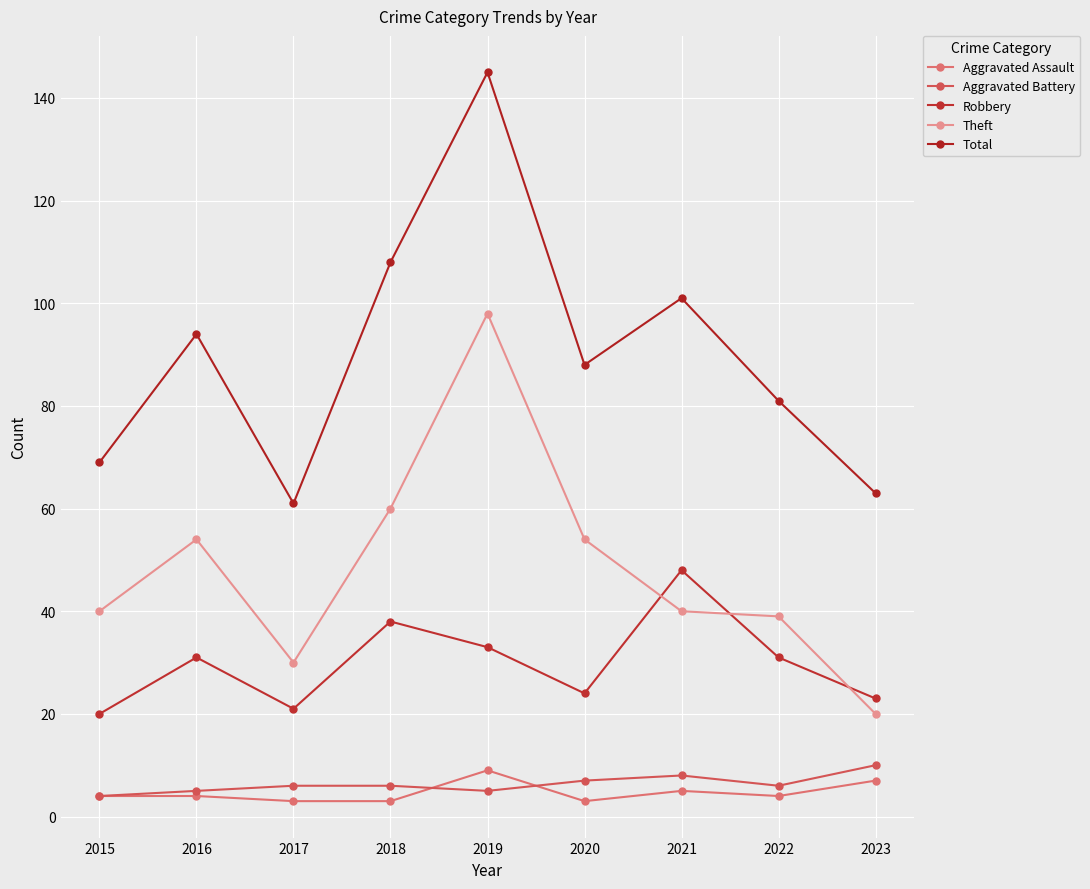

Which category has the highest value in the Total series?

2019